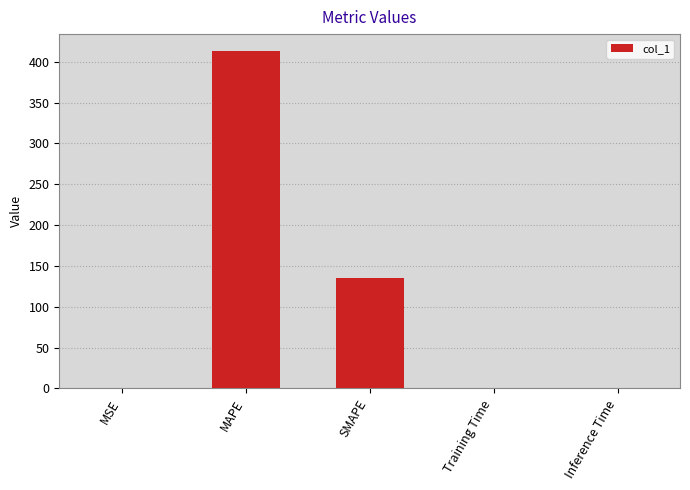

True or false: the data shows 225.3 at SMAPE.

False